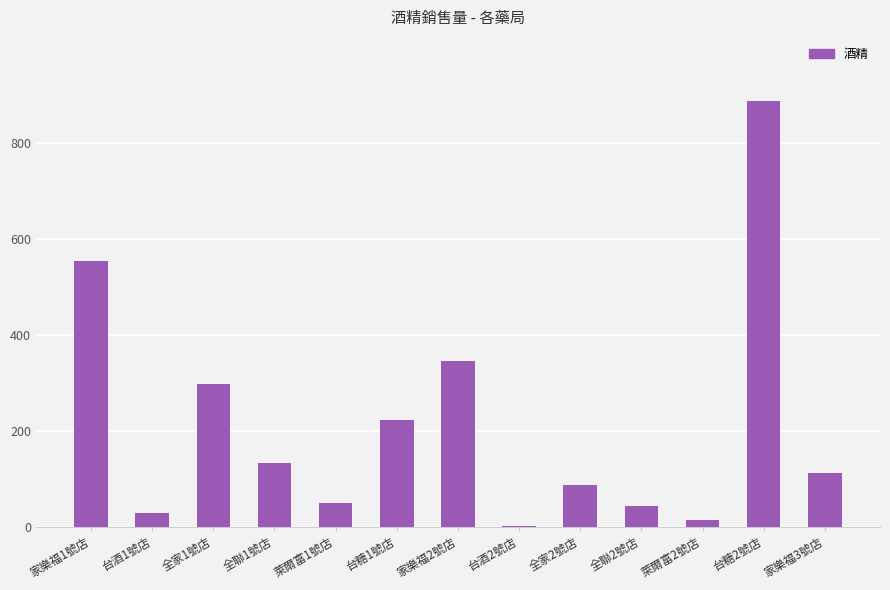

True or false: the data shows 30.8 at 全家2號店.

False